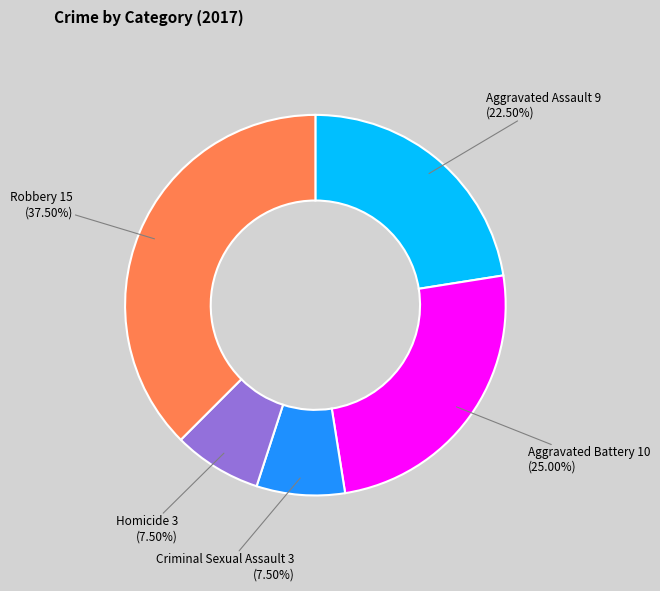

Count the number of slices in the pie.

5